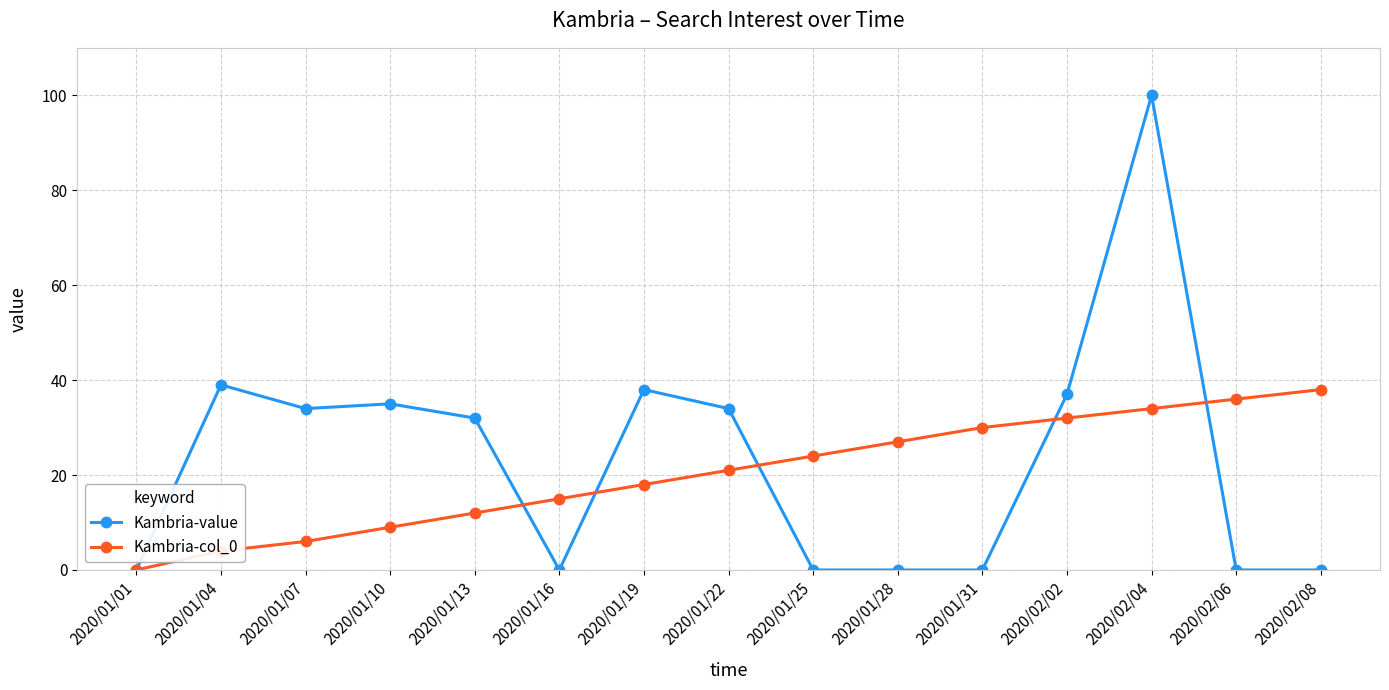

True or false: Kambria-value has more than 2 interior local peaks.

True